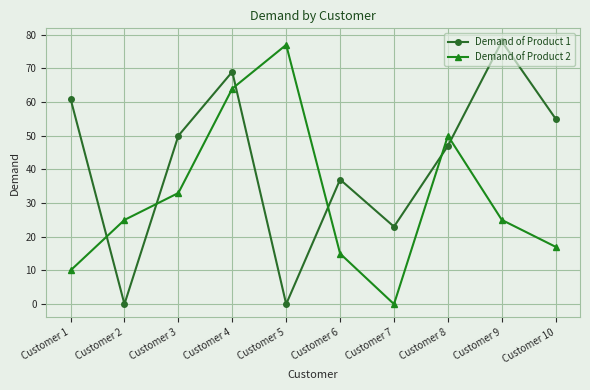

How many lines are shown in the chart?

2